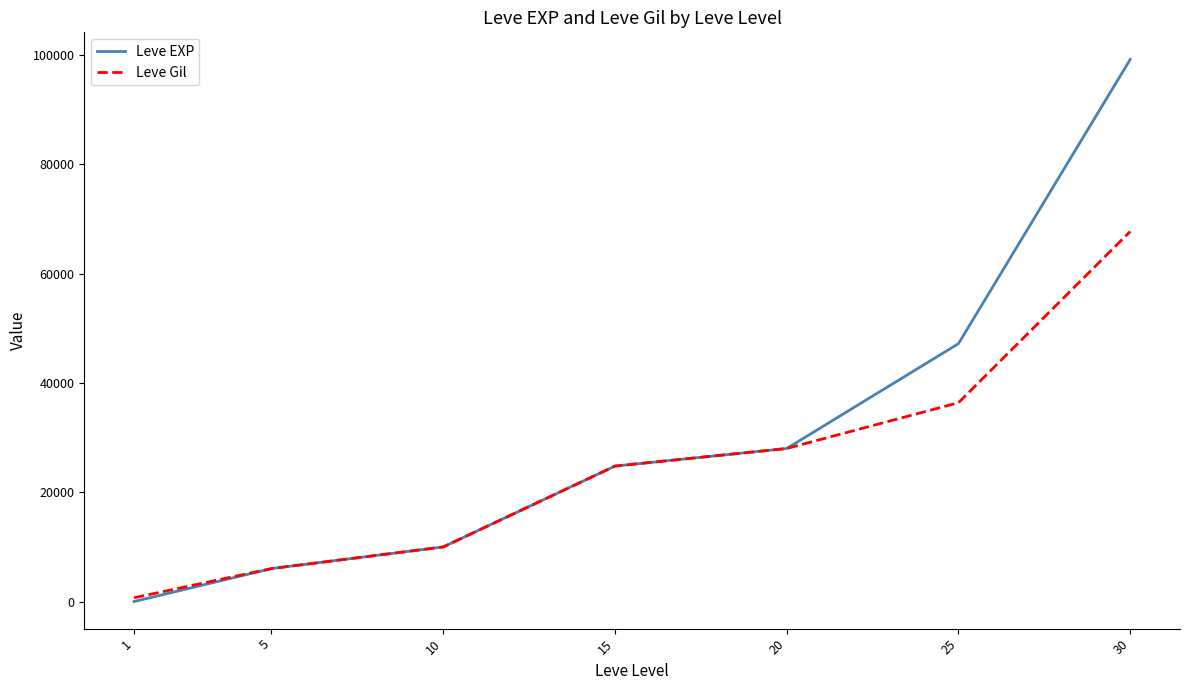

Is it true that Leve Gil equals 4610 at 10?

False